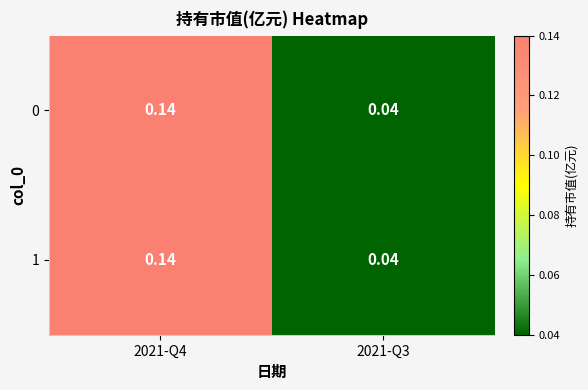

Is the value of 0 at 2021-Q3 greater than the value of 1 at 2021-Q4?

No